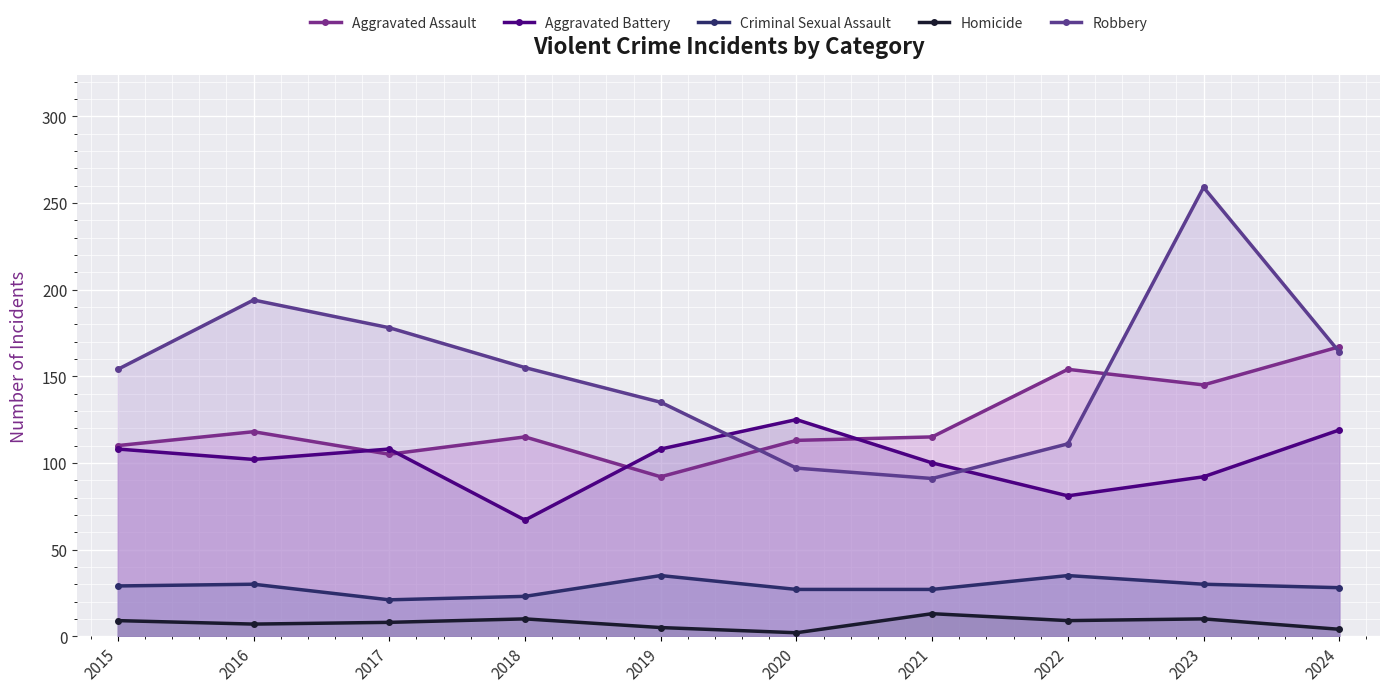

Which series has the largest range (max minus min)?

Robbery